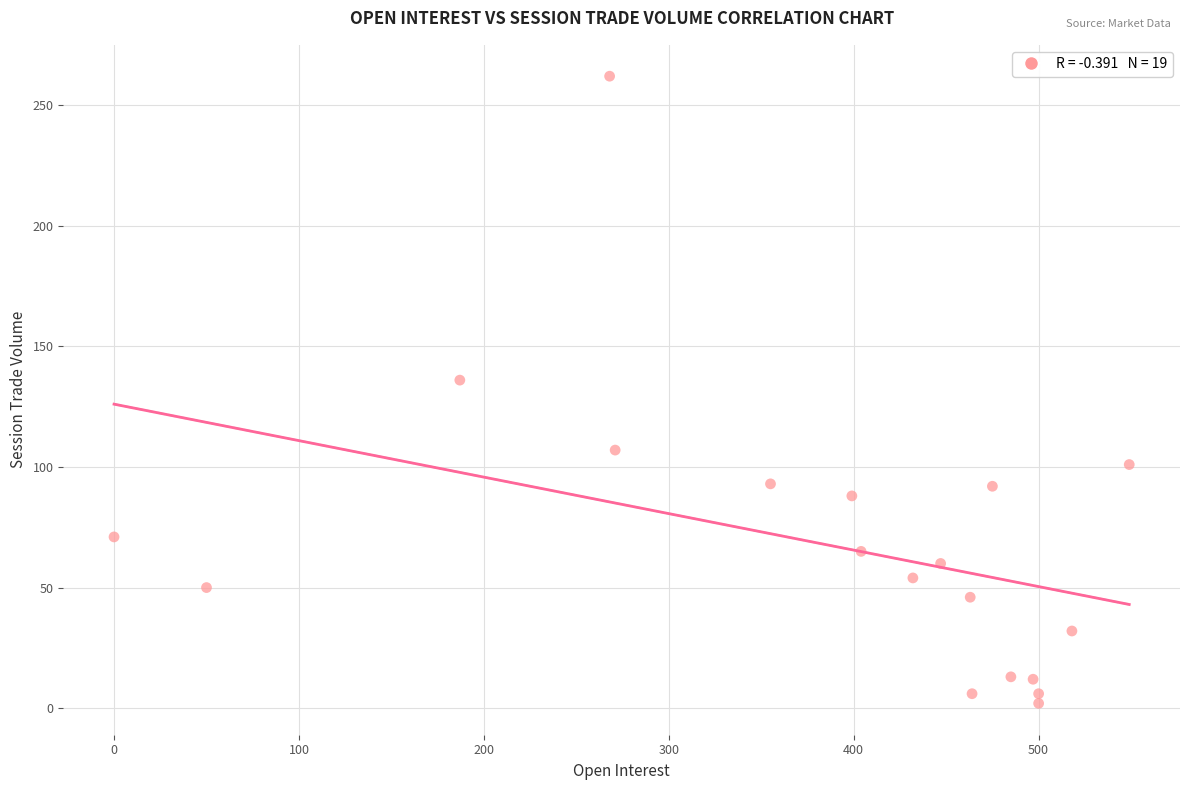

What Y value in the scatter plot is closest to 132?

136